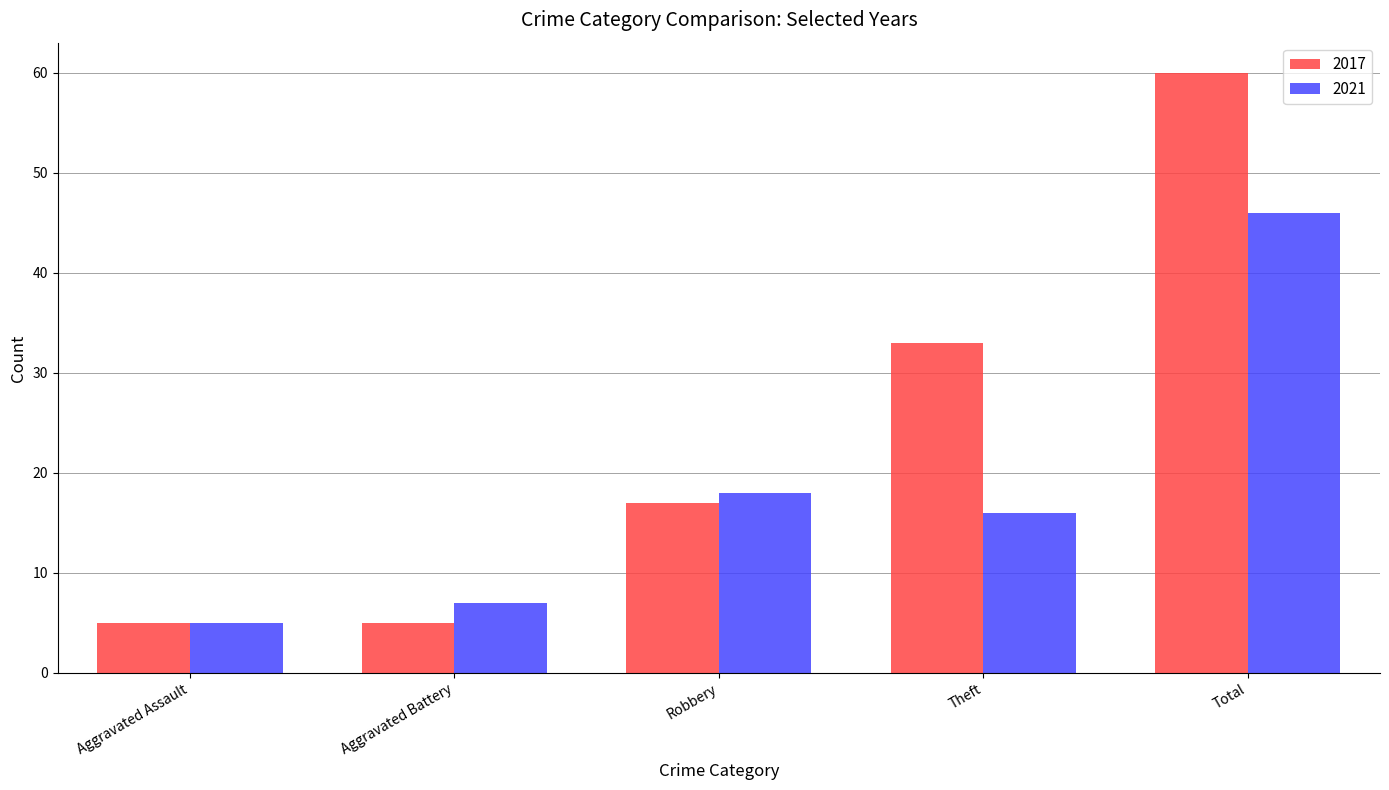

Reading right to left, what are all the values shown in this chart?

2017: Total=60	Theft=33	Robbery=17	Aggravated Battery=5	Aggravated Assault=5
2021: Total=46	Theft=16	Robbery=18	Aggravated Battery=7	Aggravated Assault=5